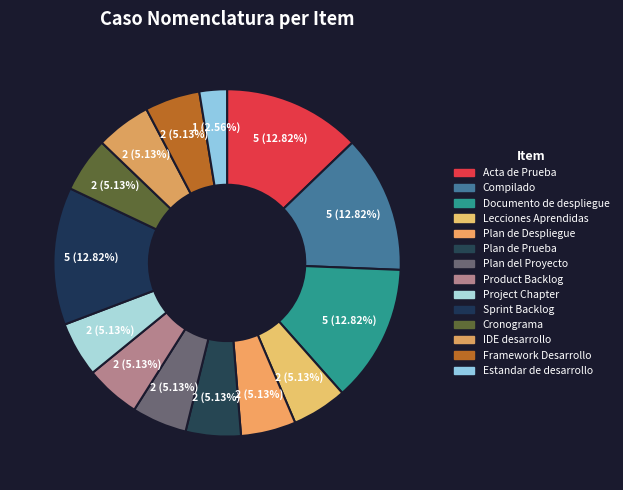

How many segments does this pie chart have?

14